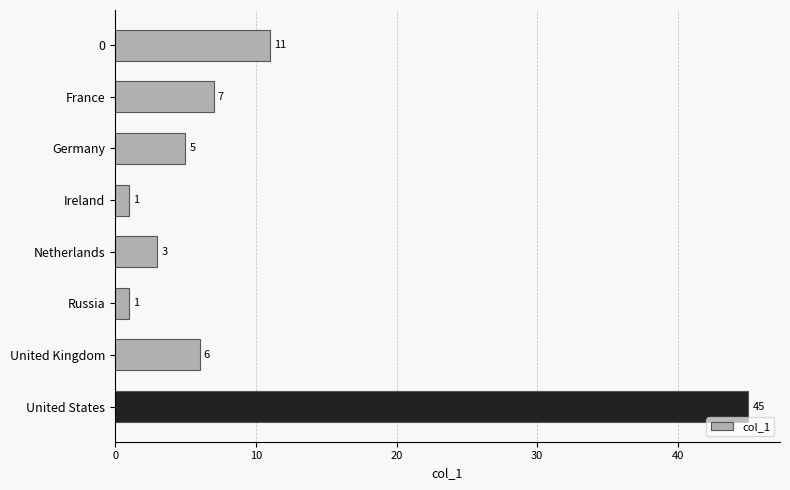

Are the bars grouped side by side (vs. stacked)?

No